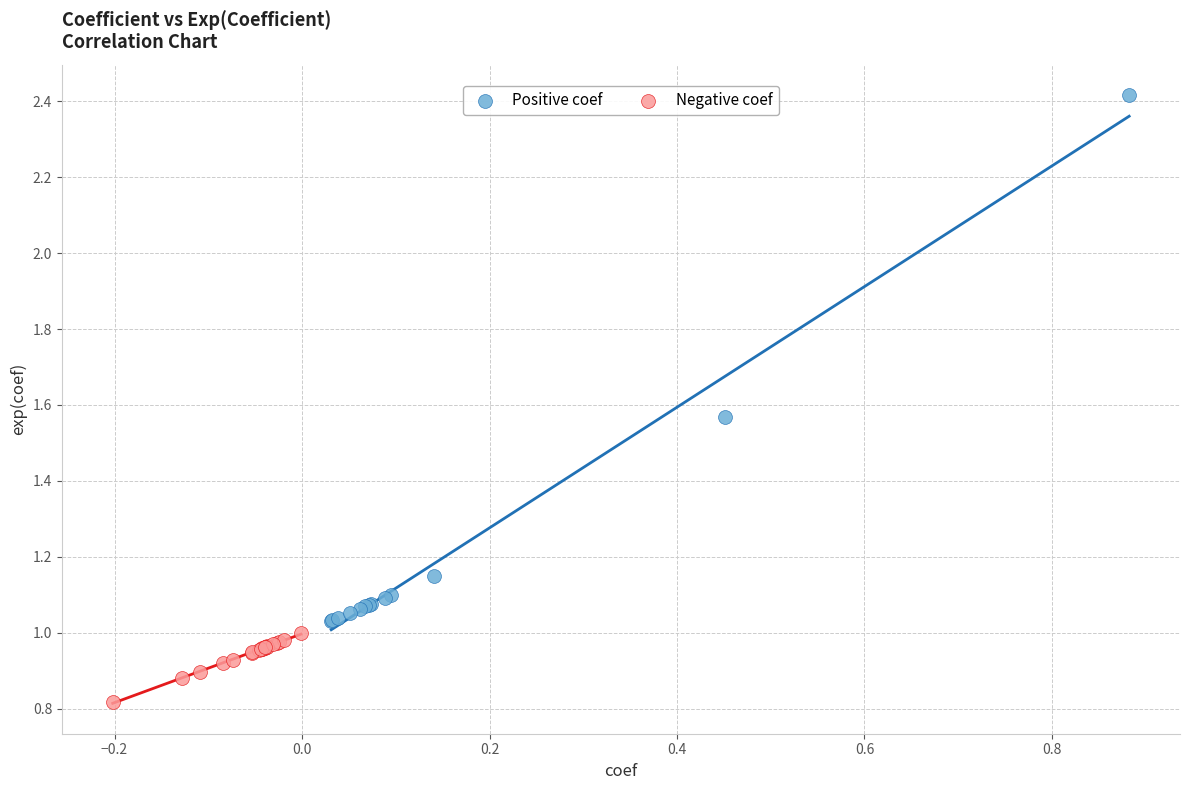

What are all the series names shown in the legend?

Positive coef, Negative coef